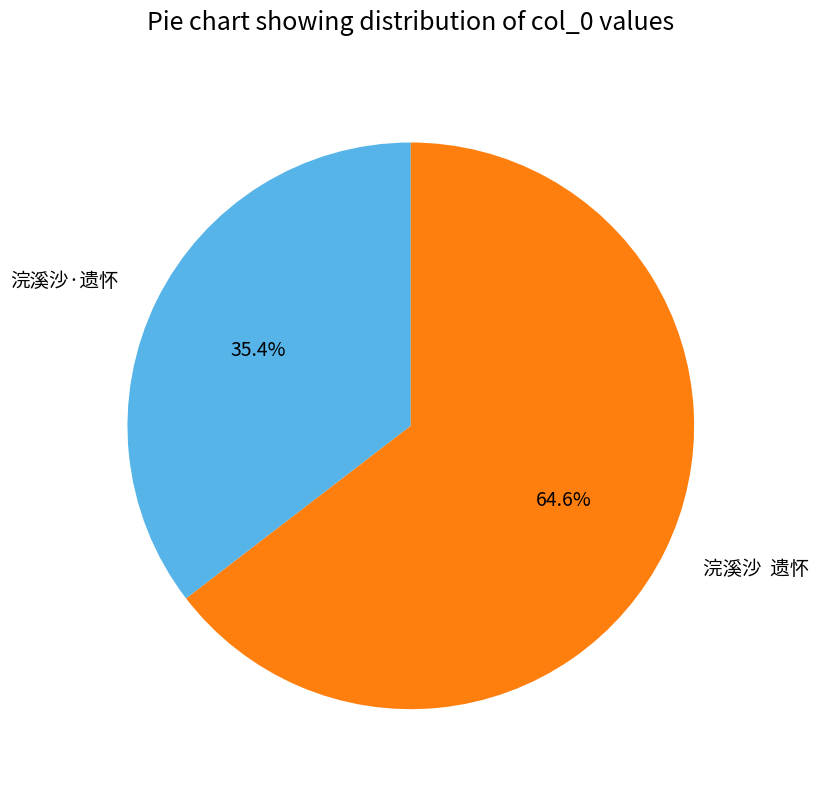

To the nearest percent, what is the average slice percentage?

50%